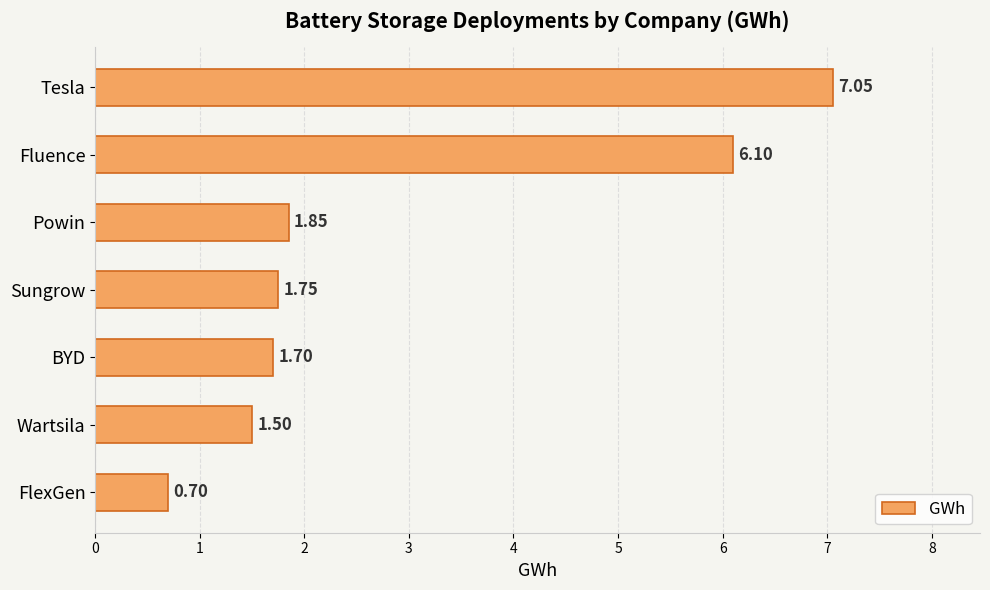

What is the difference between the second highest and minimum values?

5.4